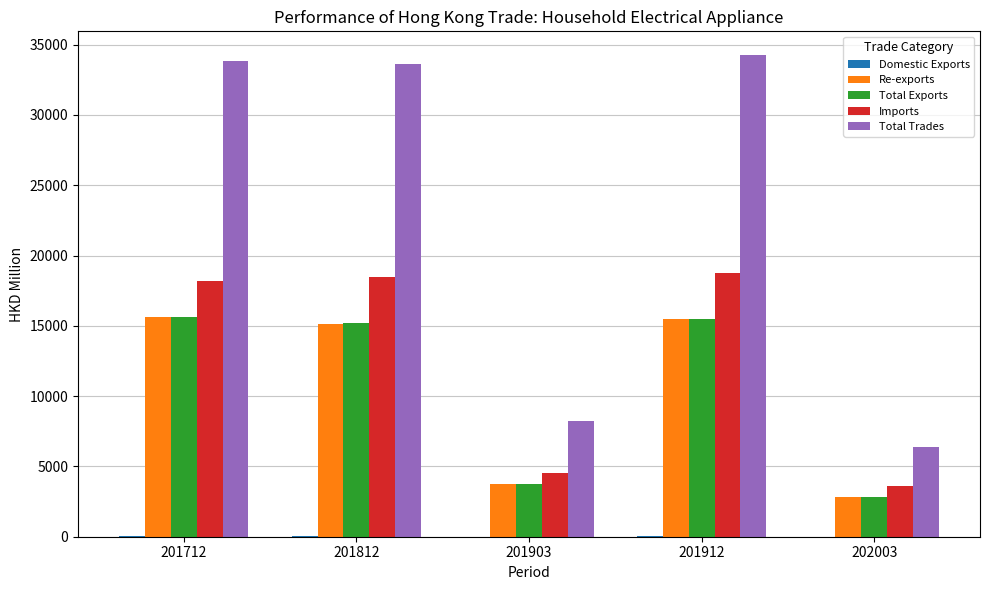

Is the value of Total Trades at 201903 greater than the value of Imports at 201712?

No